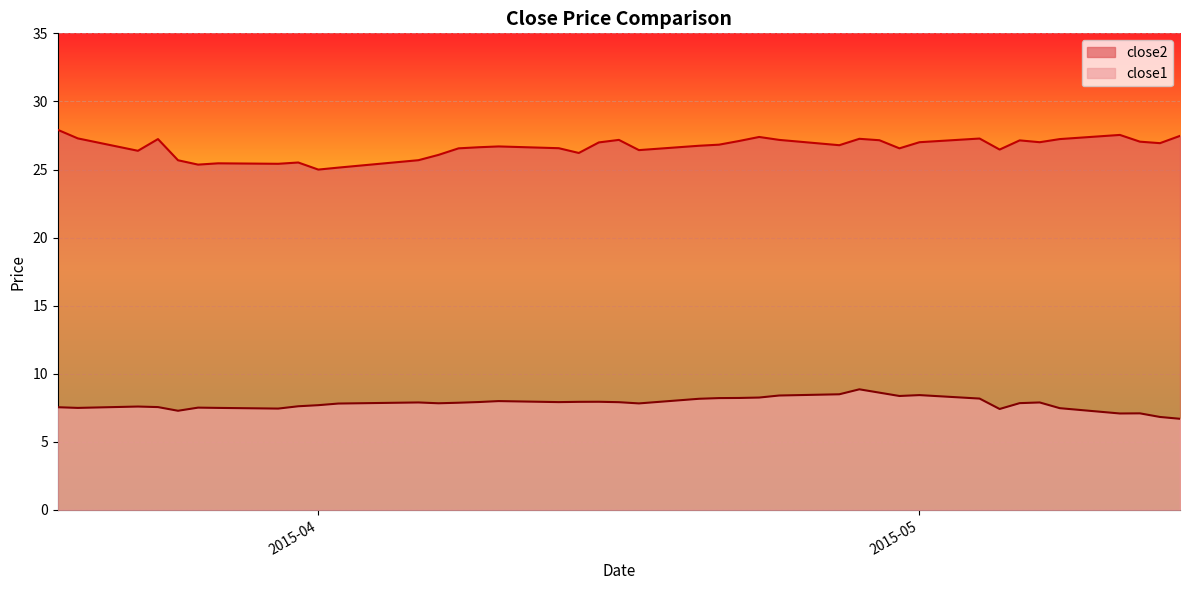

True or false: close2 and close1 intersect in this chart.

False